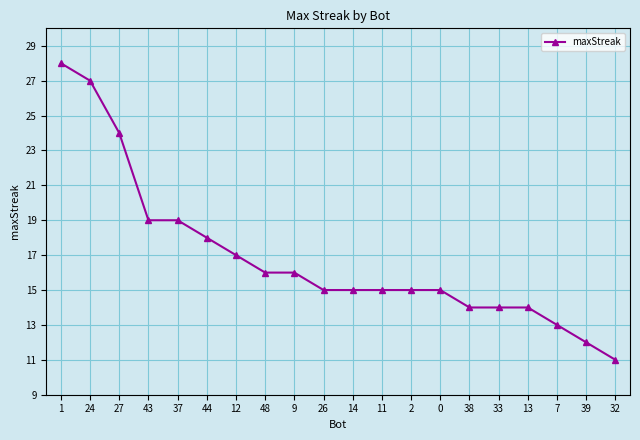

What is the change in value from 0 to 38?

-1